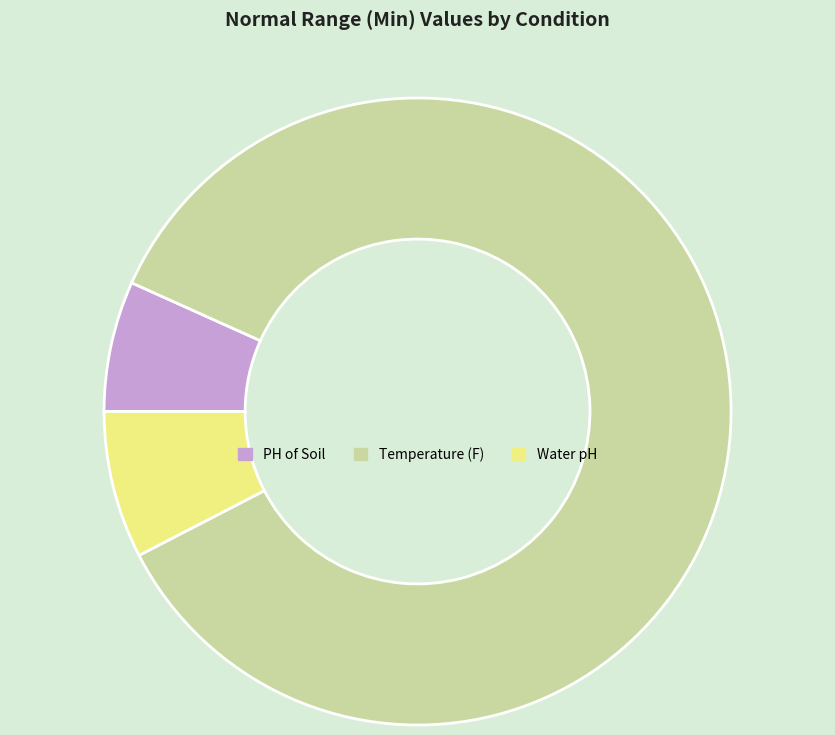

Is the sum of Water pH and Temperature (F) greater than half?

Yes